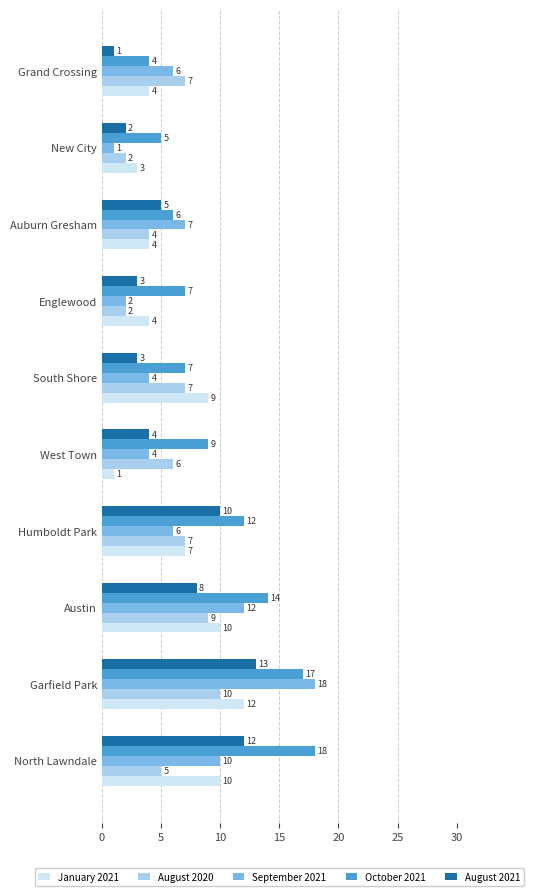

Which series has the widest spread of values?

September 2021